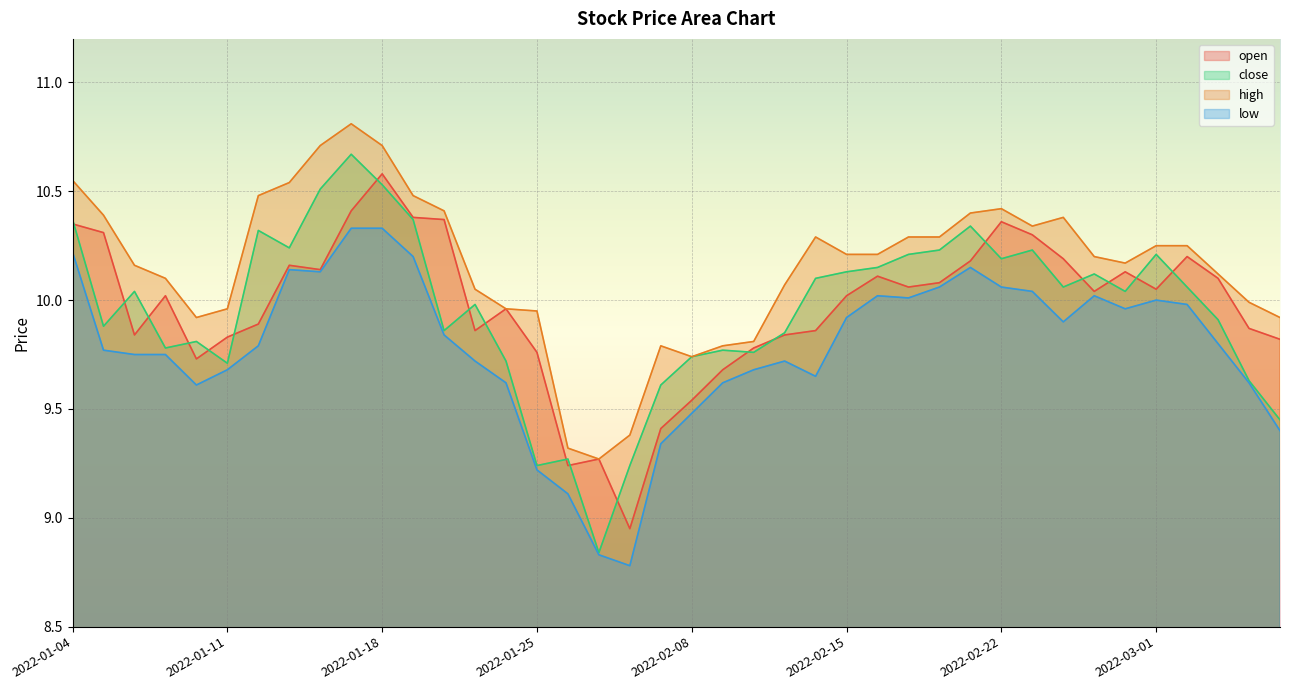

Which series has the largest total across all categories?

high